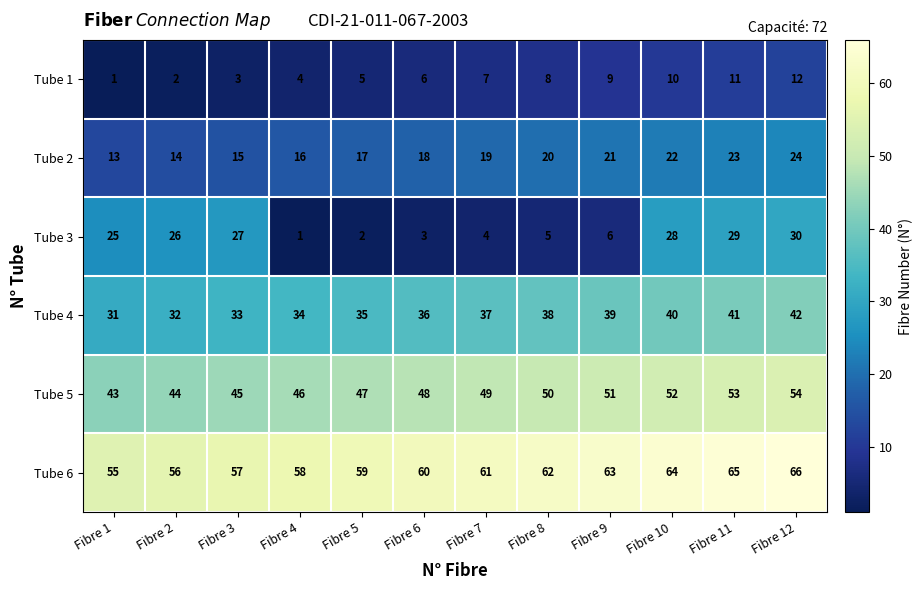

What is the approximate value of Tube 6 at Fibre 2, to the nearest 10?

60